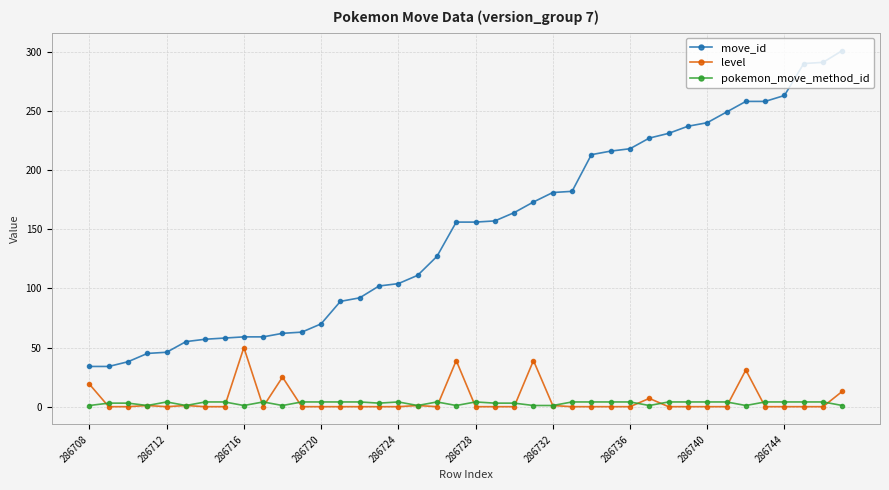

What is the difference between the maximum and minimum values in the pokemon_move_method_id series?

3